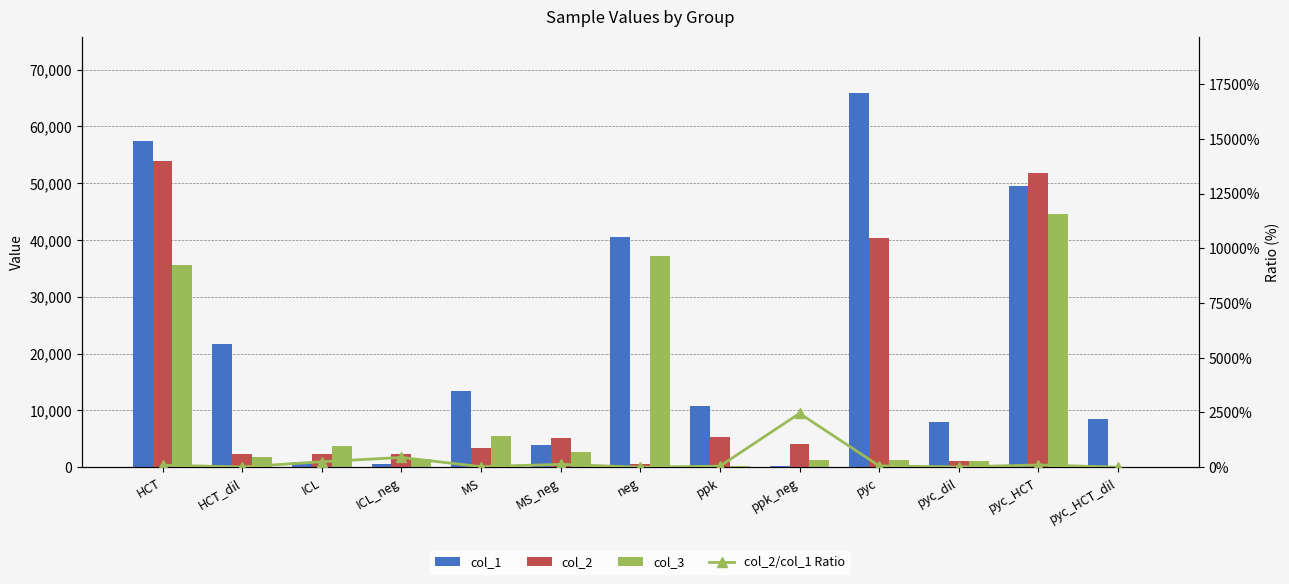

What is the sum of all col_3 values?

136610.4